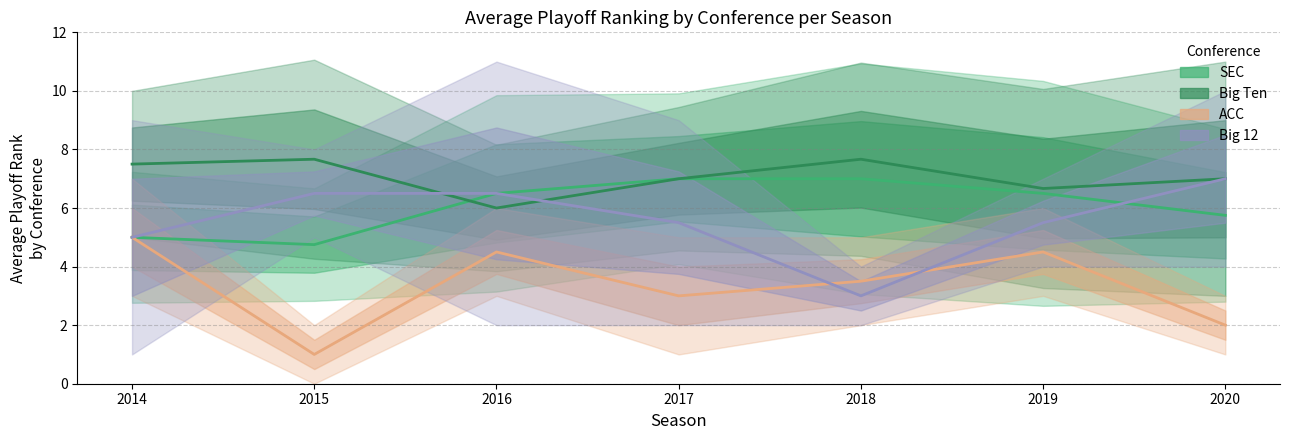

At which category is the sum across all series the highest?

2016